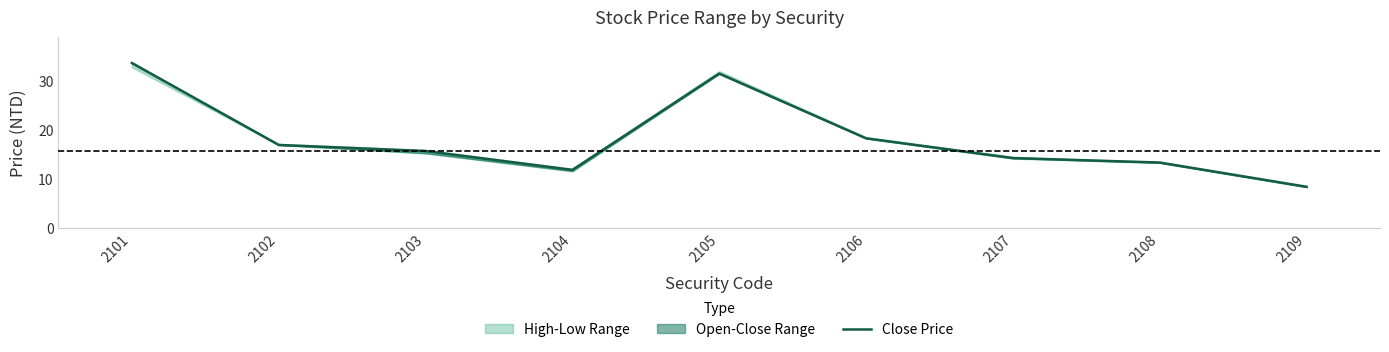

Does the chart display data point markers on the line(s)?

No